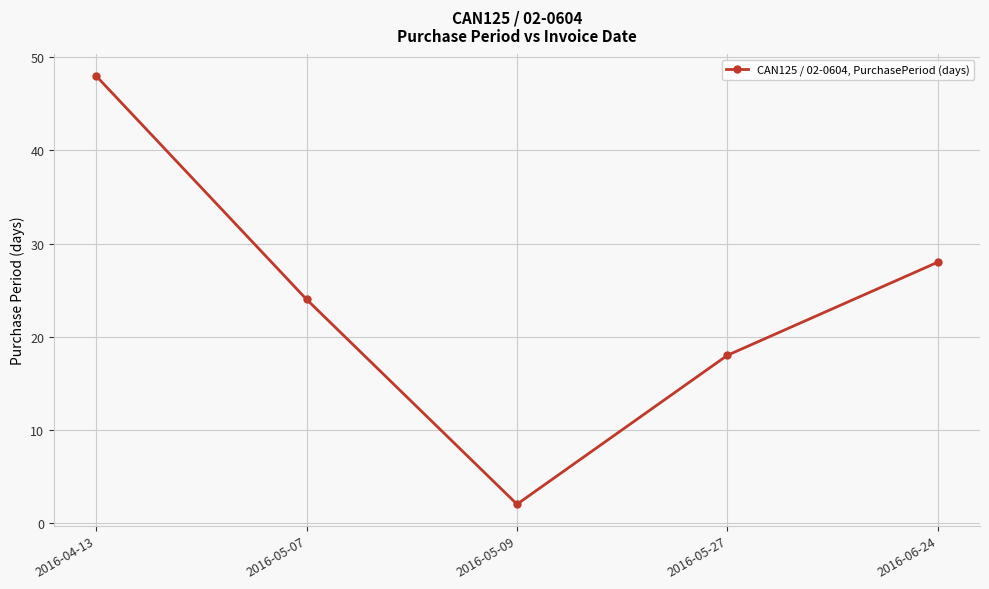

What is the sum of the values at 2016-06-24 and 2016-05-27?

46